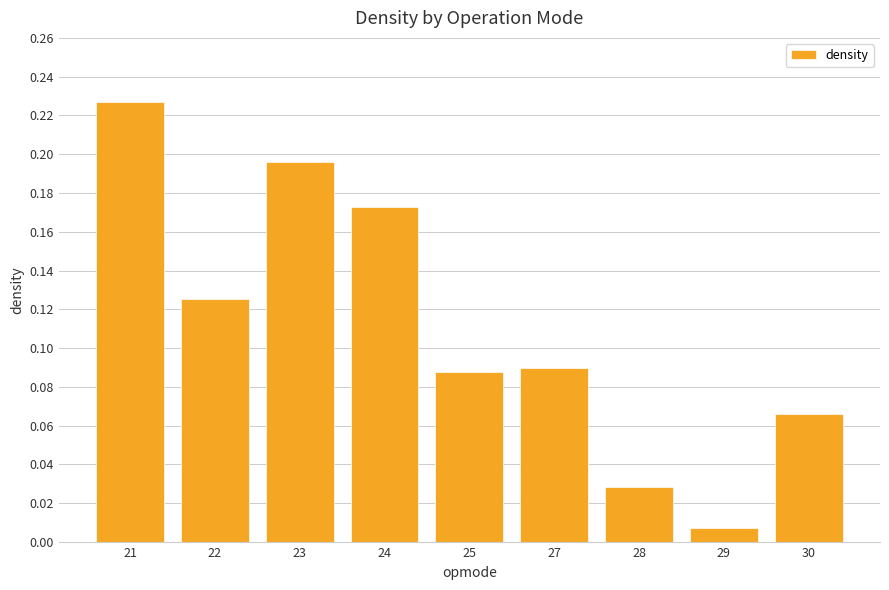

What is the sum of all values?

1.0